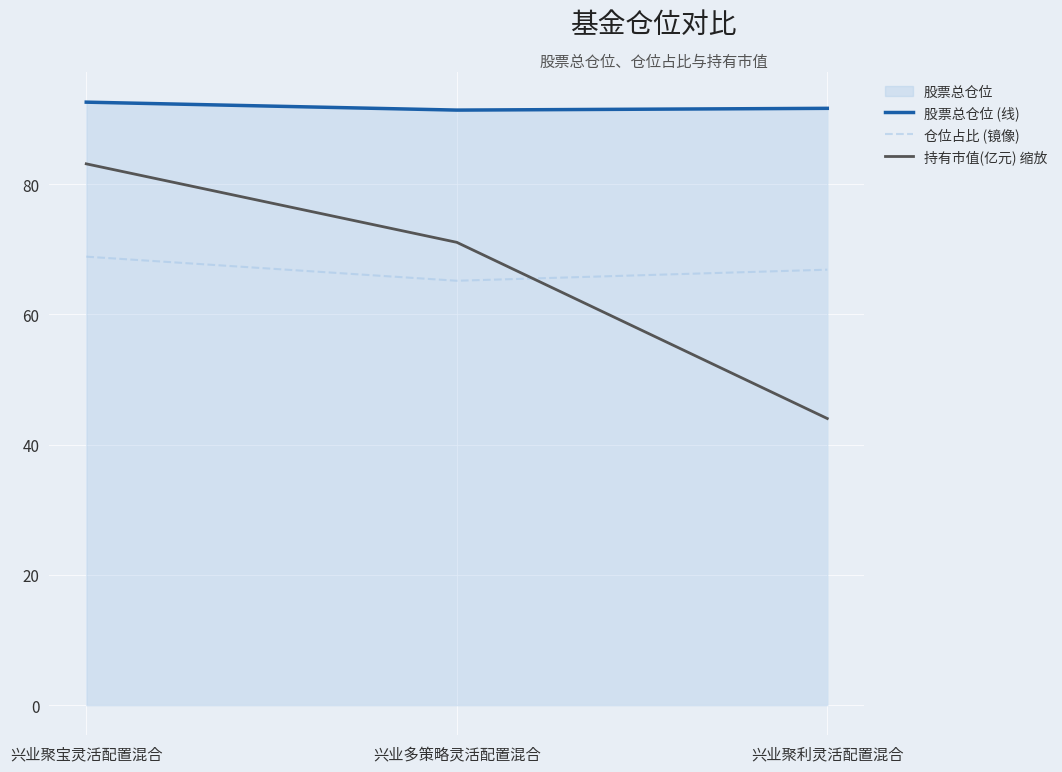

Reading left to right, what are all the values shown in this chart?

股票总仓位 (线): 兴业聚宝灵活配置混合=92.6	兴业多策略灵活配置混合=91.3	兴业聚利灵活配置混合=91.6
仓位占比 (镜像): 兴业聚宝灵活配置混合=68.8	兴业多策略灵活配置混合=65.2	兴业聚利灵活配置混合=66.8
持有市值(亿元) 缩放: 兴业聚宝灵活配置混合=83.1	兴业多策略灵活配置混合=71.0	兴业聚利灵活配置混合=44.0